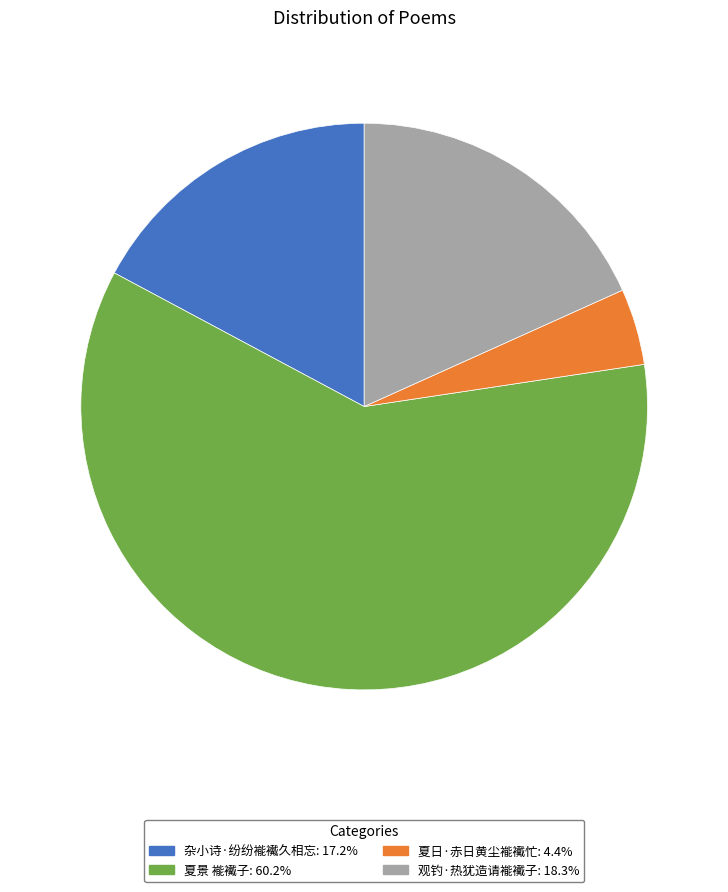

Combined, do 杂小诗·纷纷褦襶久相忘 and 观钓·热犹造请褦襶子 account for over 50%?

No